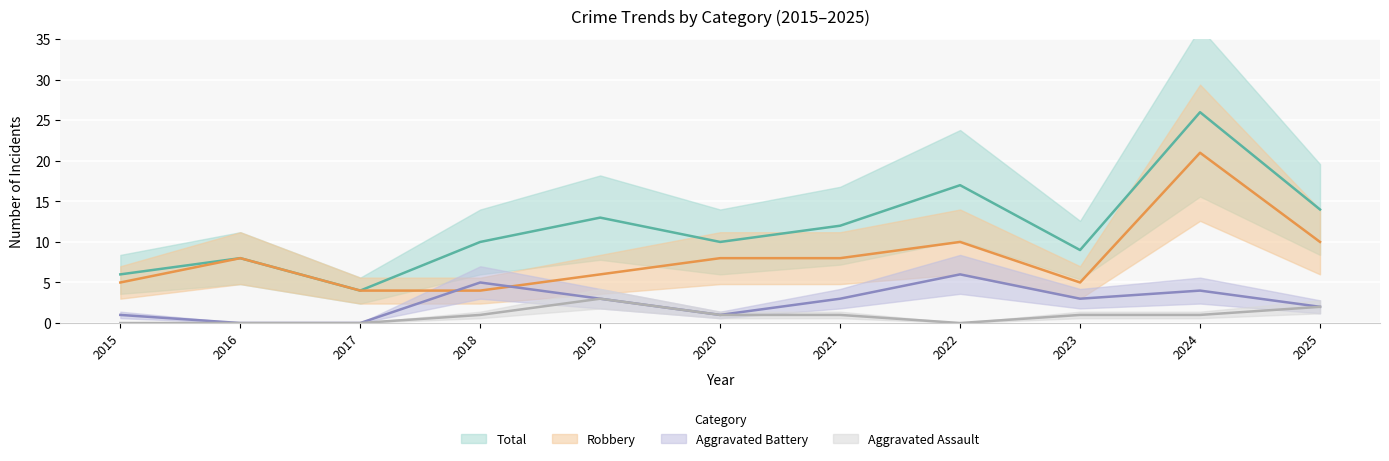

What are all the series names shown in the legend?

Aggravated Assault, Aggravated Battery, Robbery, Total